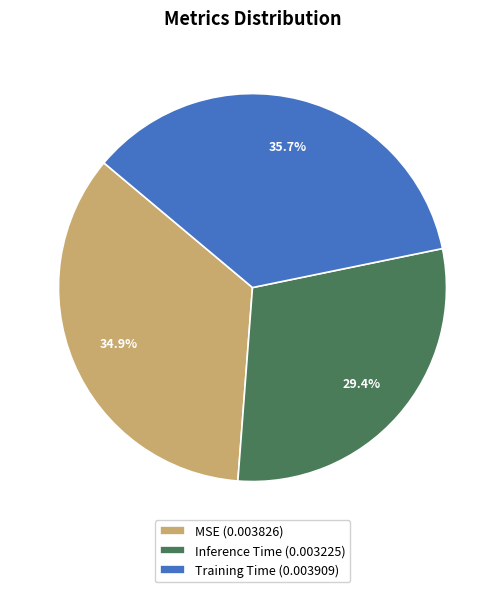

Is it true that Training Time is 43% of the pie?

False